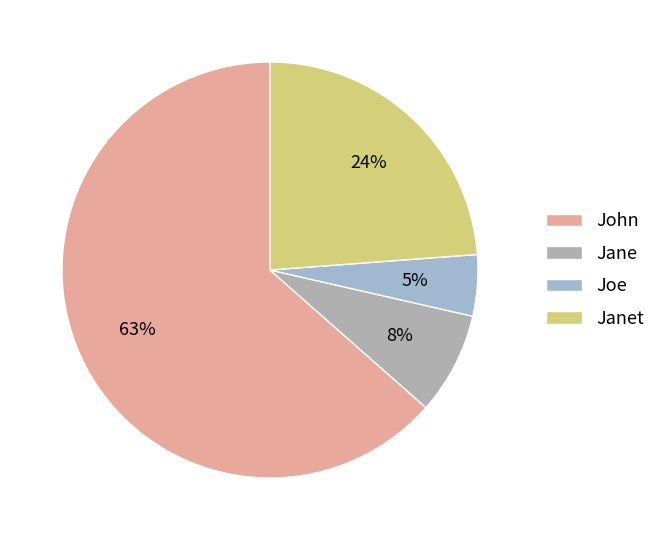

What percentage is the Janet slice, to the nearest percent?

24%